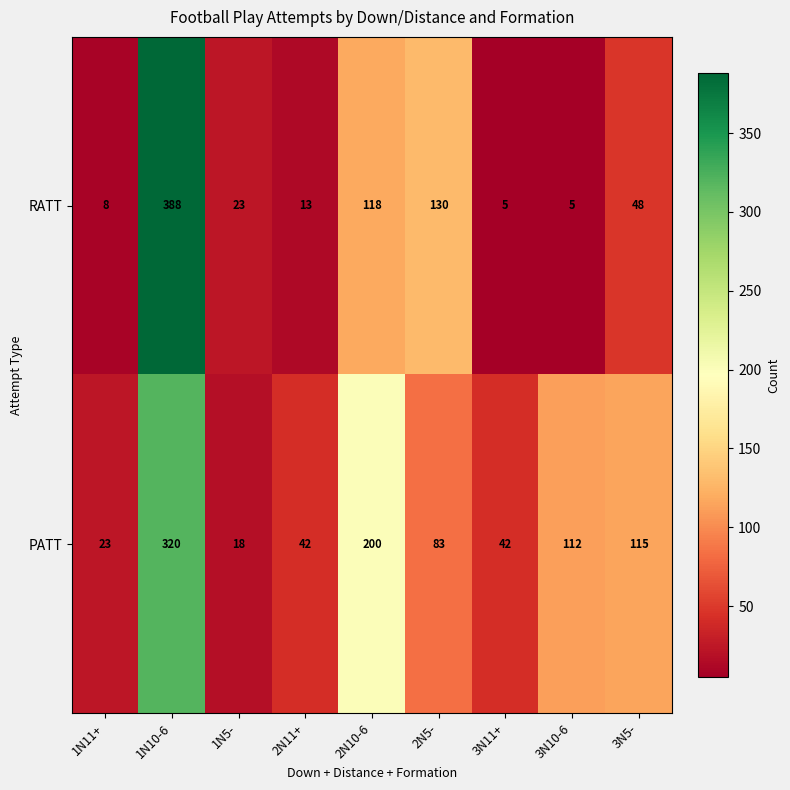

What is the sum of the PATT values at 3N10-6 and 2N5-?

195